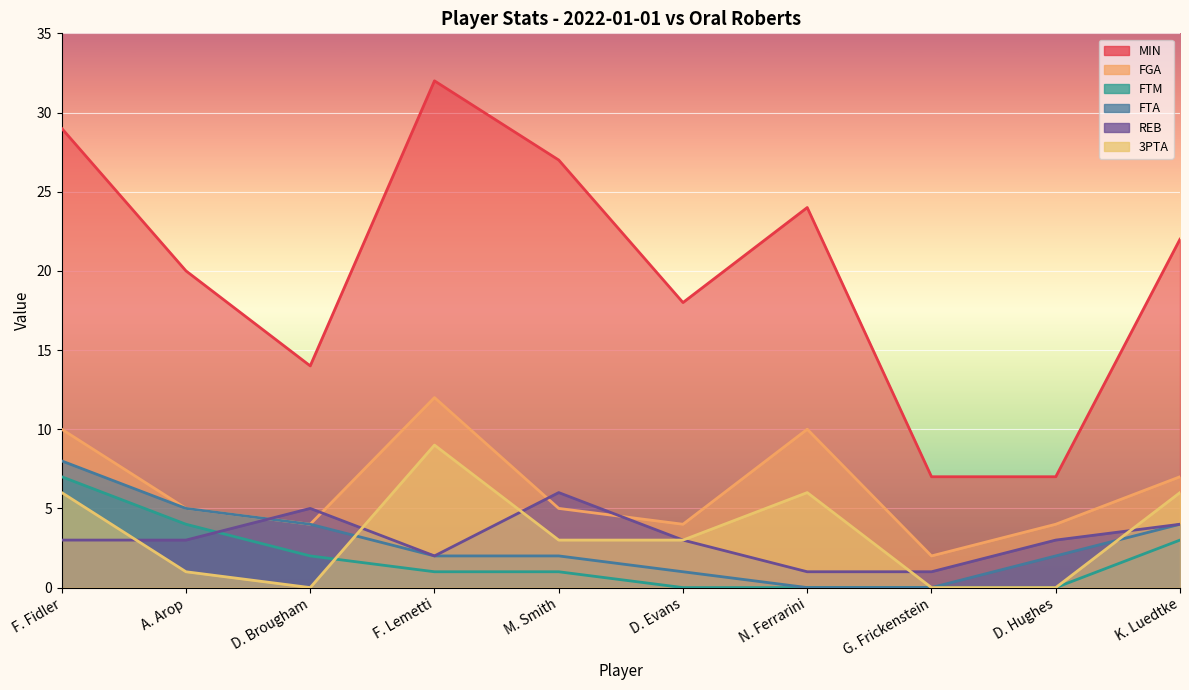

What is the sum of all FTA values?

28